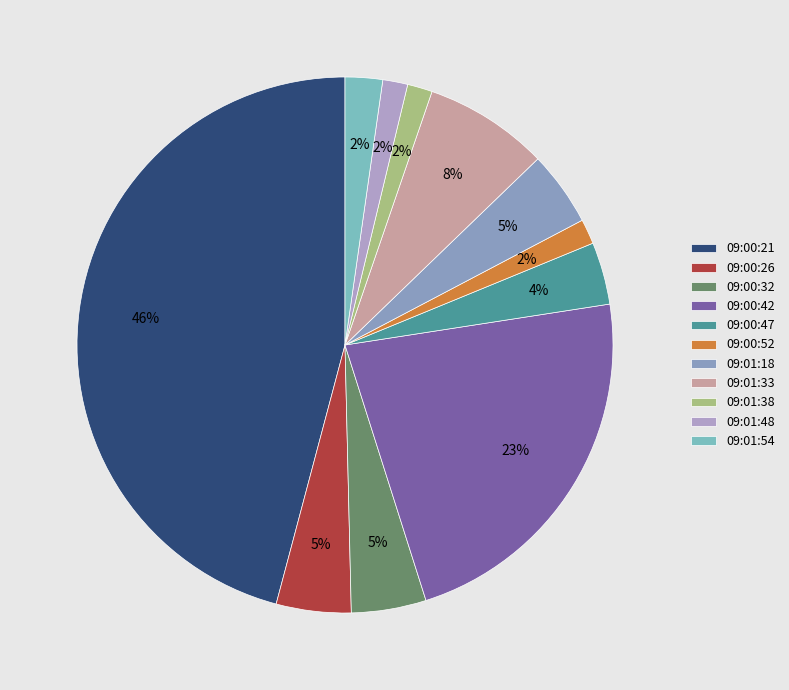

Count the number of slices in the pie.

11